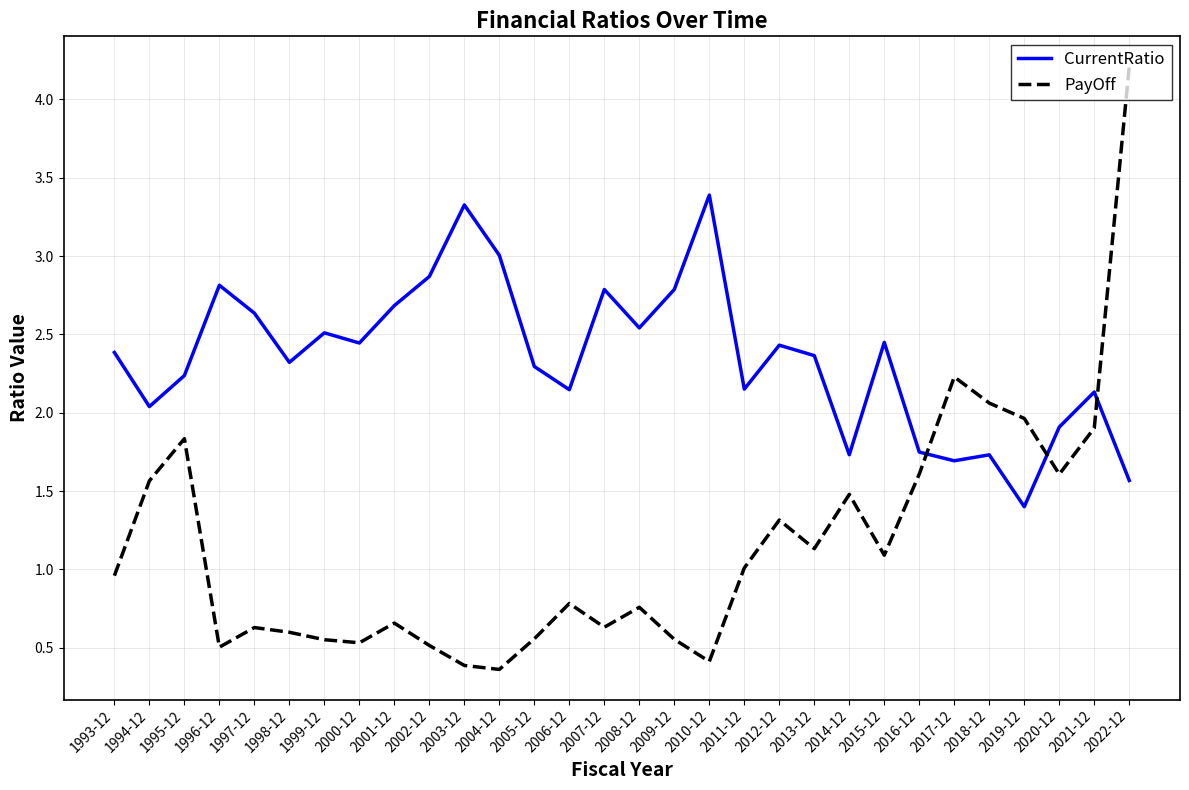

Rank the series by their maximum value, from highest to lowest.

PayOff, CurrentRatio